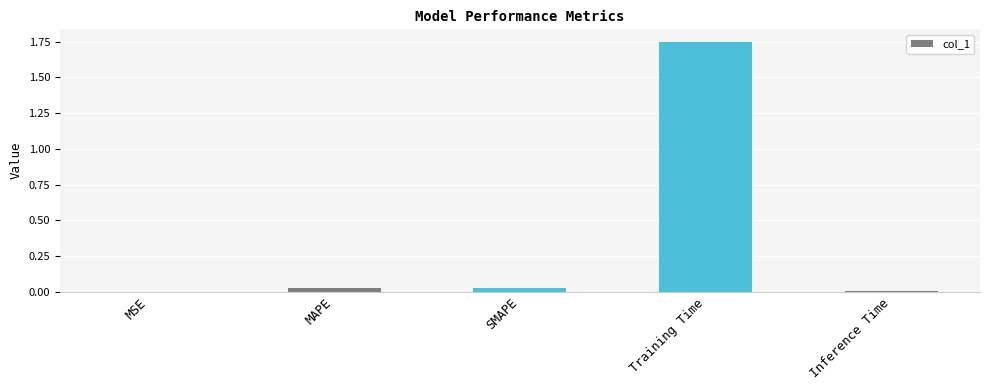

Which has a higher value, MAPE or Training Time?

Training Time